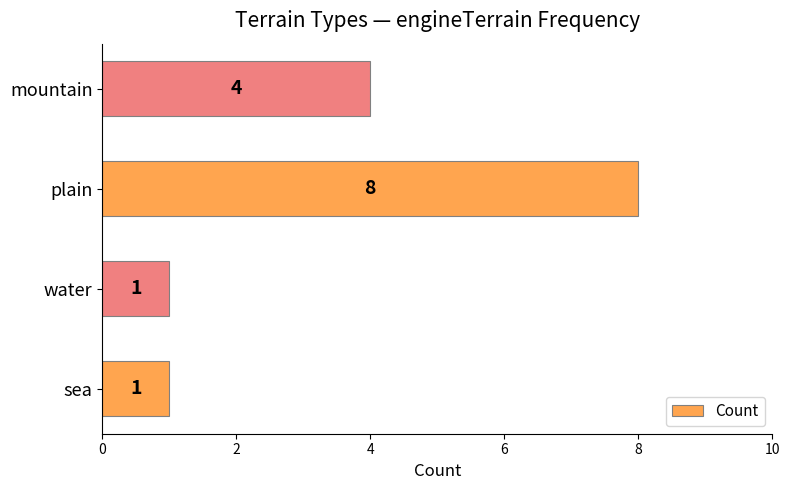

Approximately how many times larger is the value at plain compared to mountain?

2.0